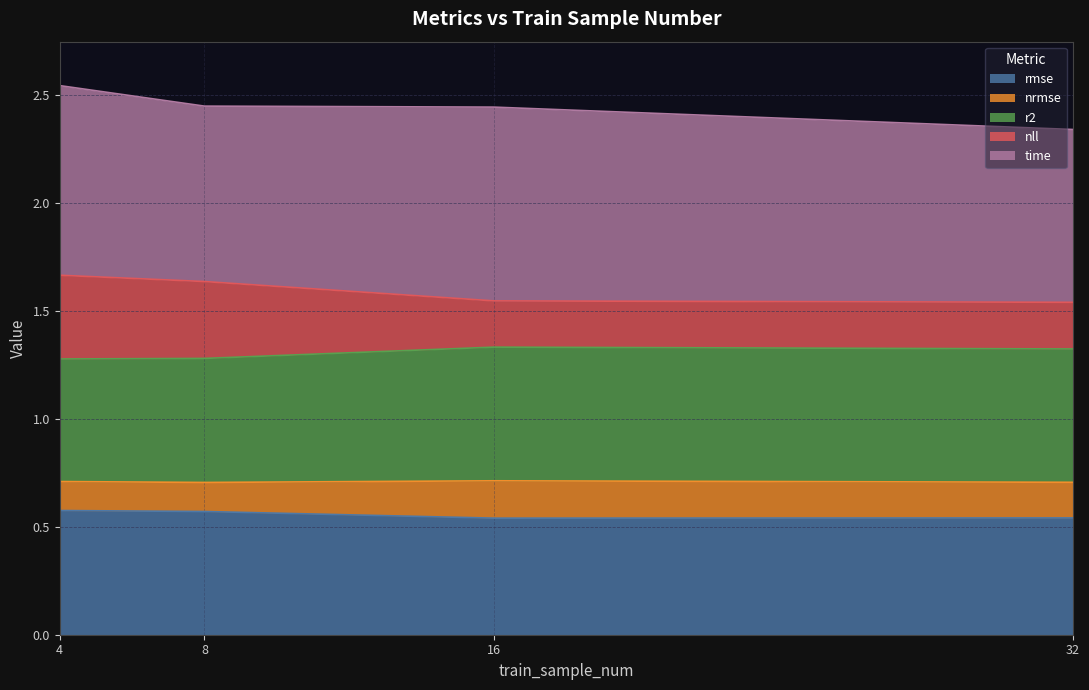

What is the value of the rmse point at the 3rd from the left?

0.5